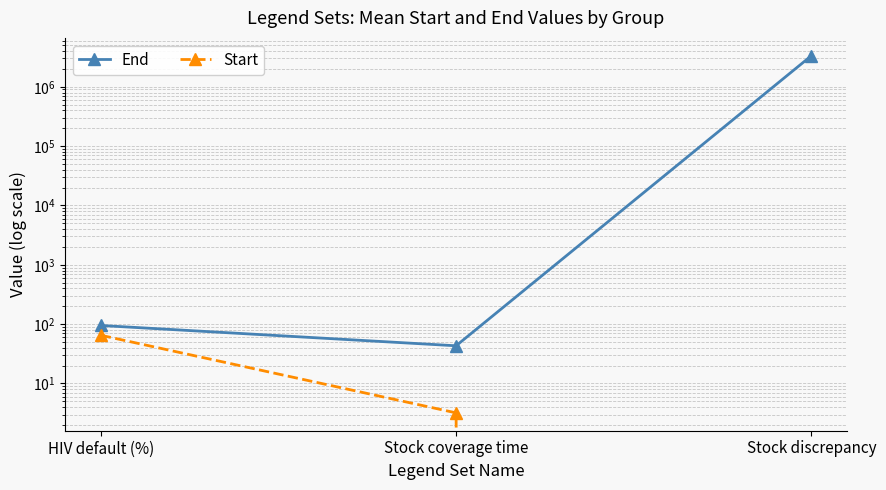

Between Stock coverage time and Stock discrepancy, which series saw the biggest shift?

Start